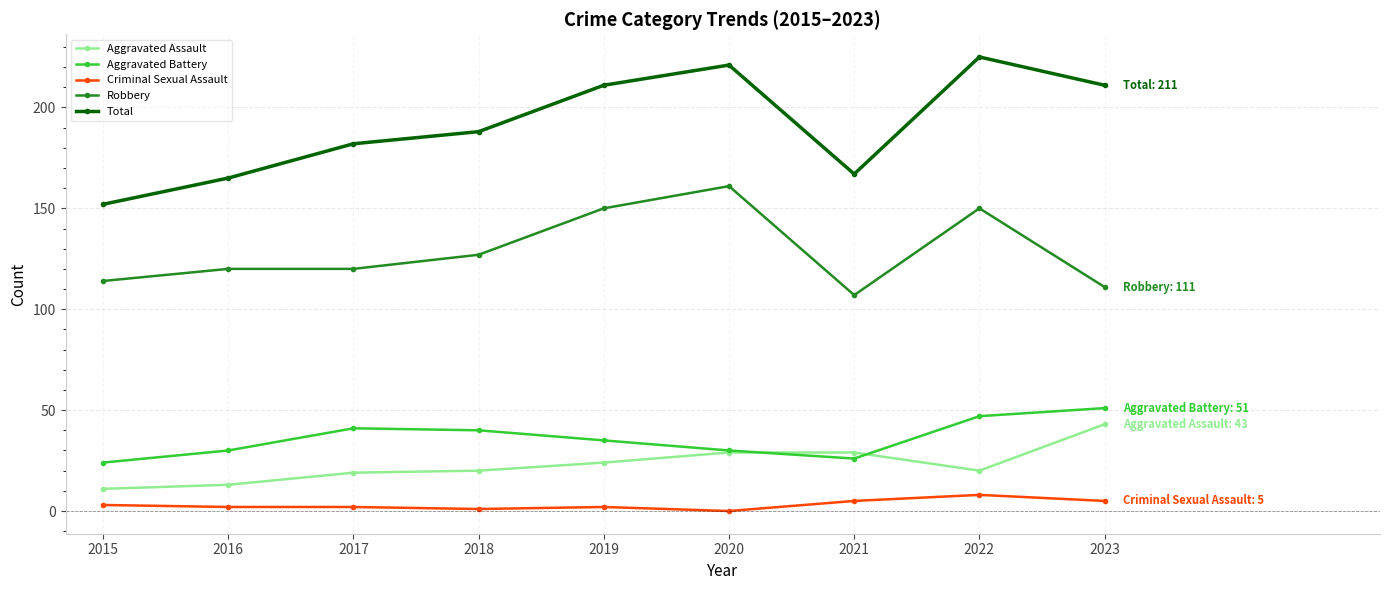

What is the value of the Criminal Sexual Assault point at the 3rd from the left?

2